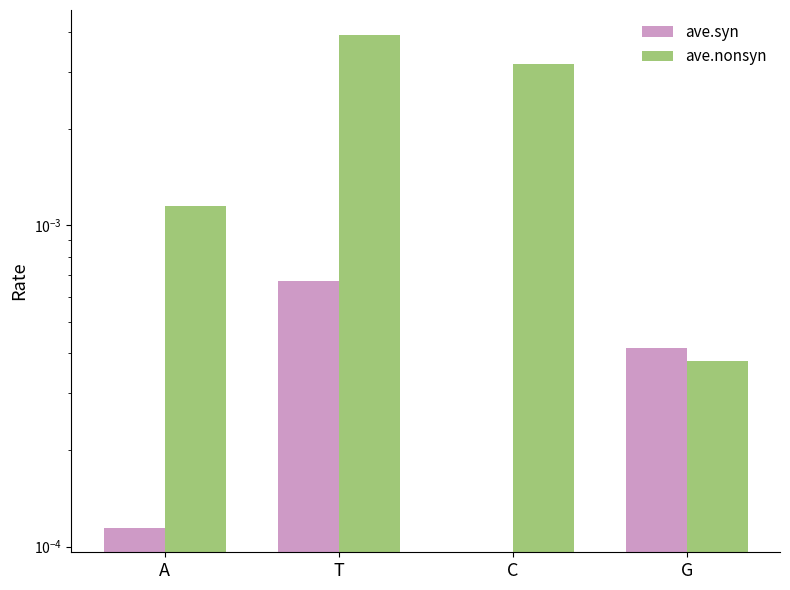

At which label does ave.syn reach its minimum?

C